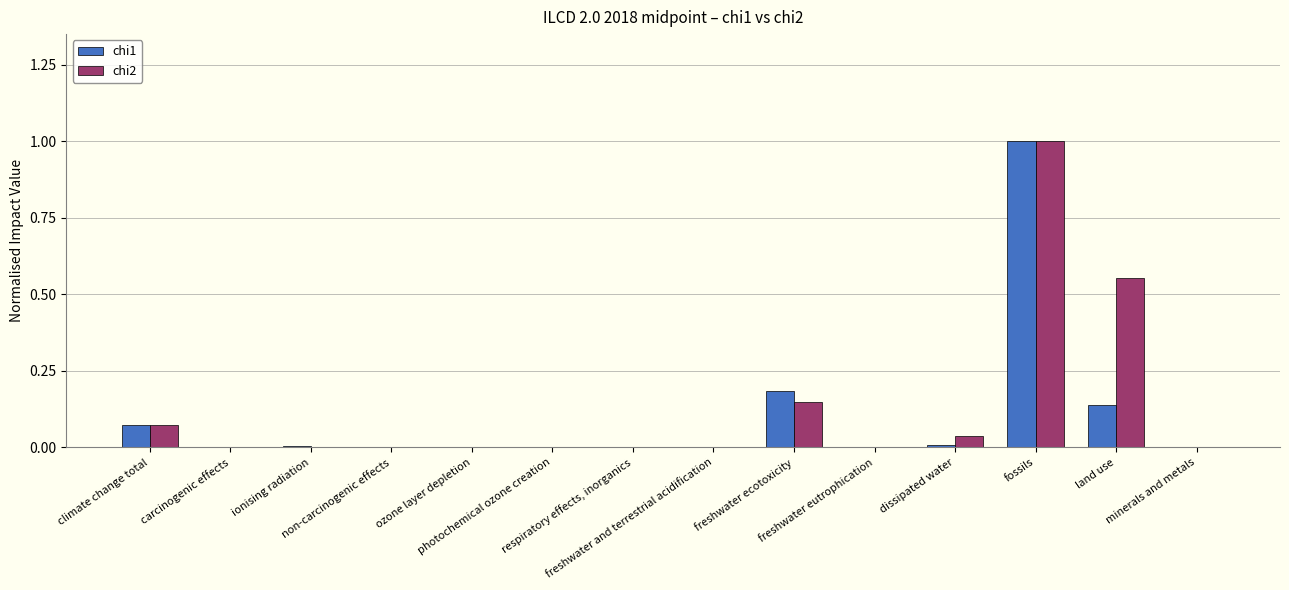

Which series has the largest range (max minus min)?

chi1